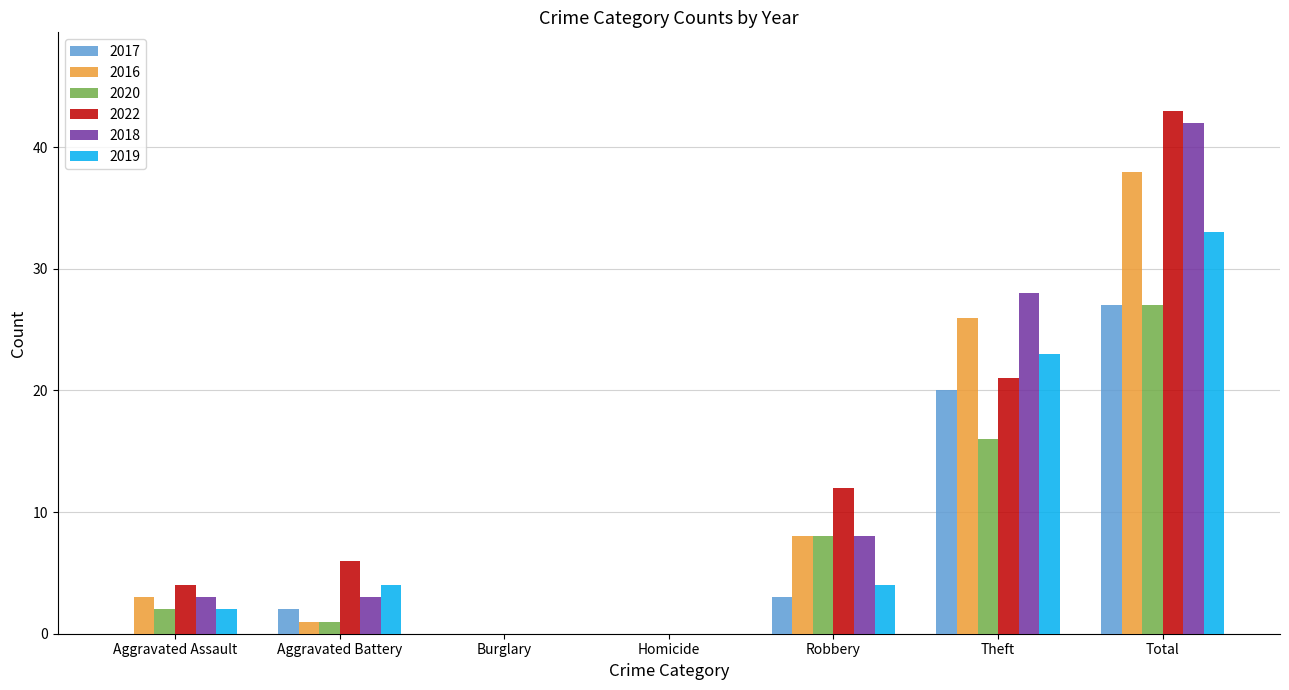

What is the difference between the 2022 values at Total and Aggravated Assault?

39